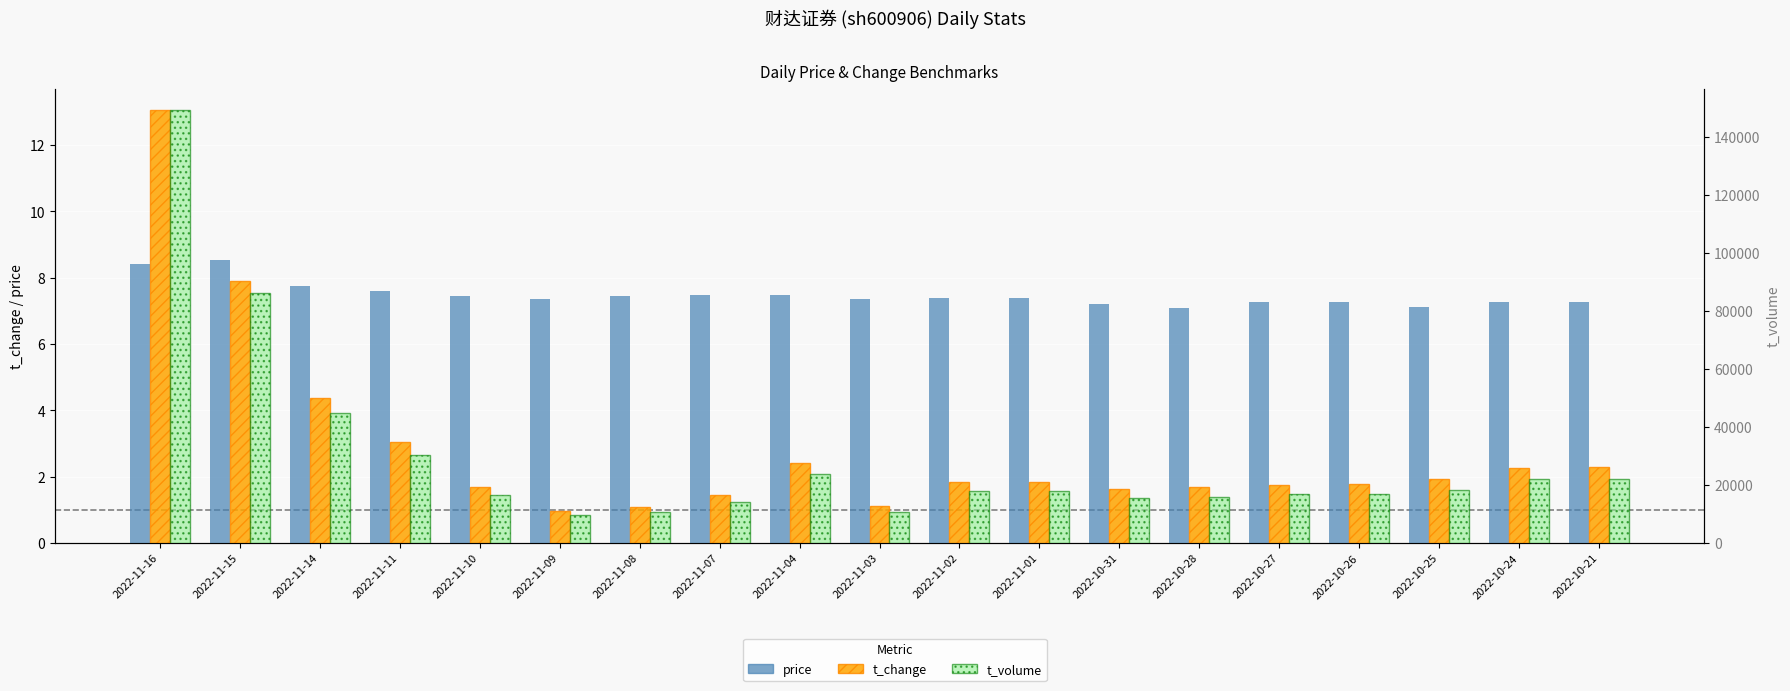

What is the label of the 1st bar from the left?

2022-11-16